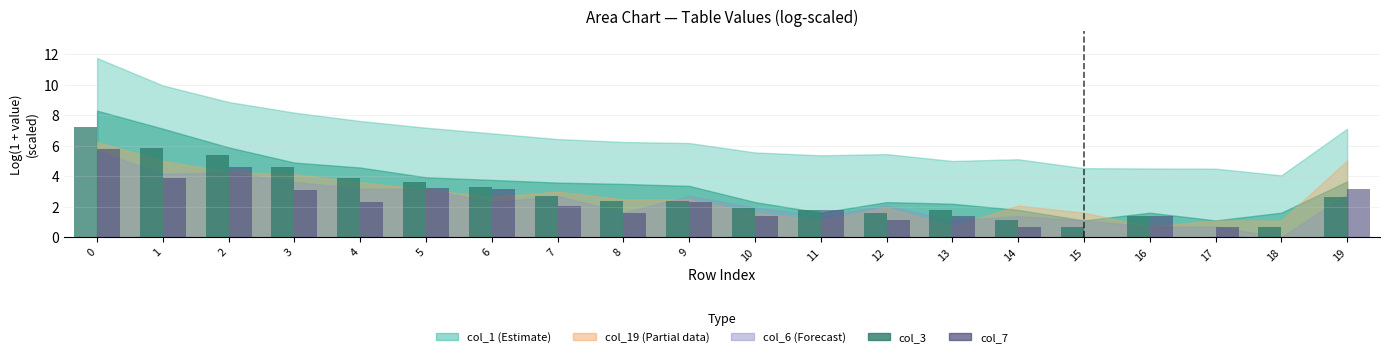

The value of col_7 at 15 is 0.0. True or false?

True